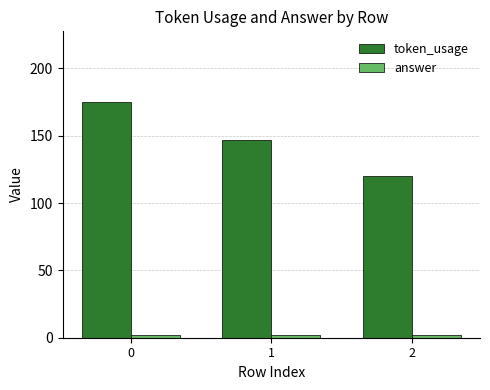

The token_usage series shows 147 at 1. True or false?

True